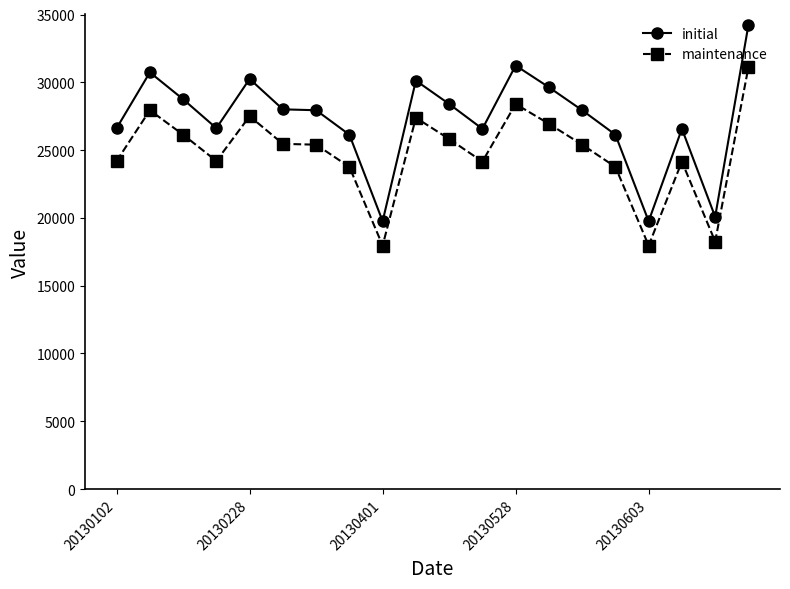

What is the difference between the second highest and second lowest values in the initial series?

11480